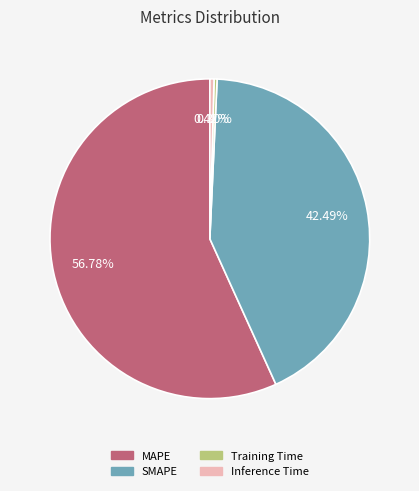

Does Training Time account for over 50% of the chart?

No